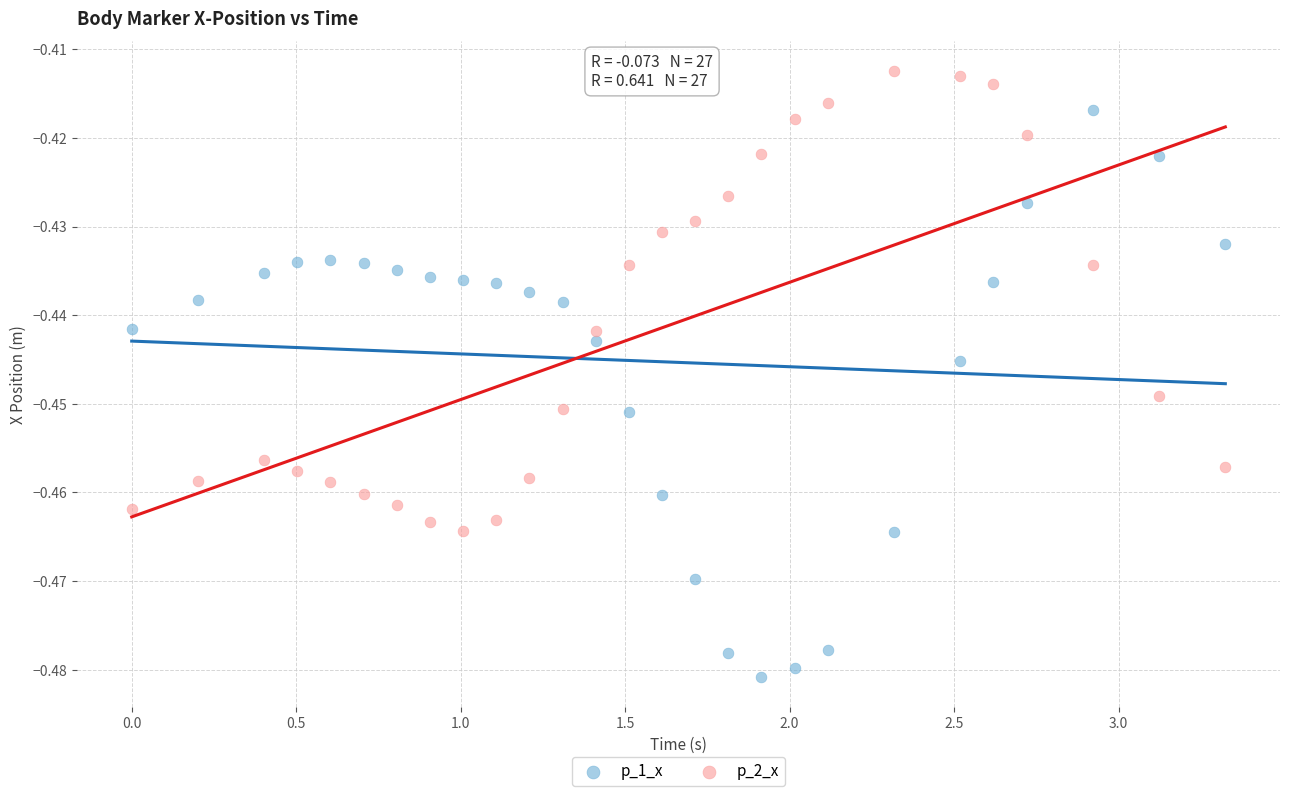

Across all data points, what is the range of X values (max minus min)?

3.3